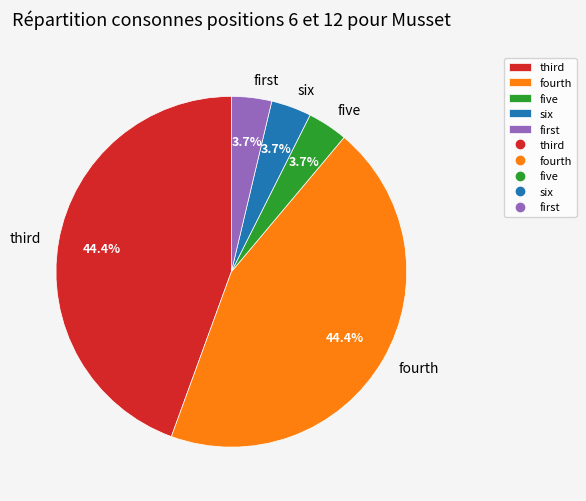

Is six the majority of the pie?

No